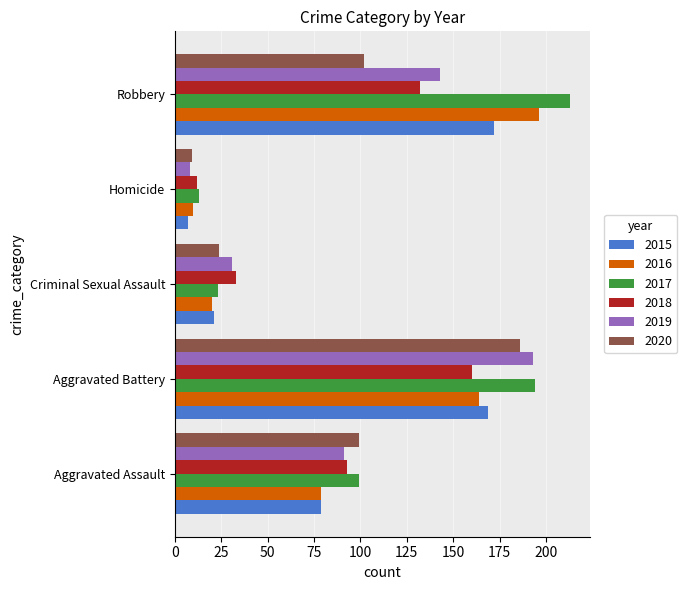

What is the spread (max minus min) of values at Aggravated Battery?

34